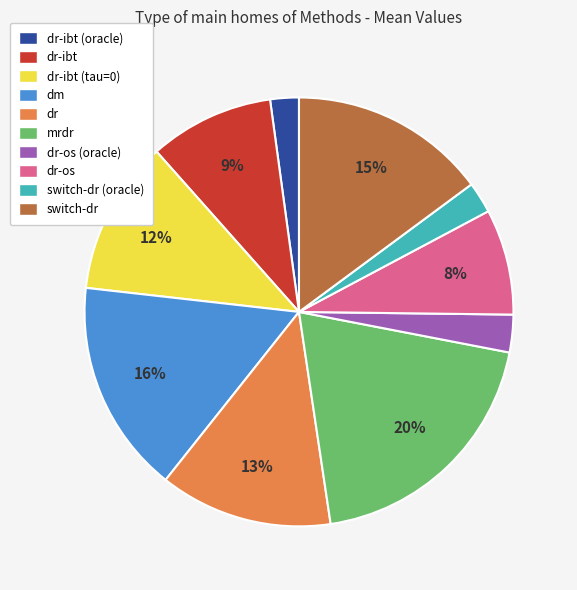

How many segments does this pie chart have?

10